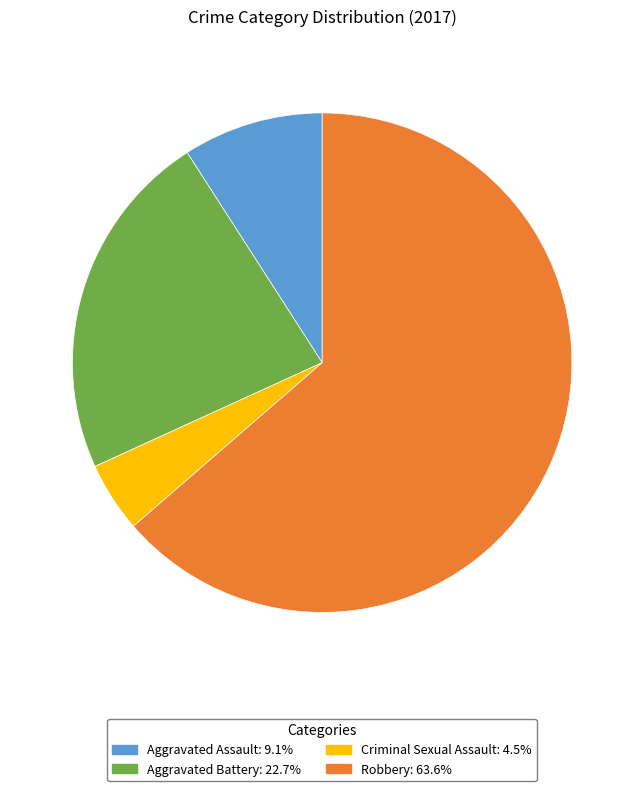

Do Aggravated Assault and Robbery together represent more than half of the pie?

Yes